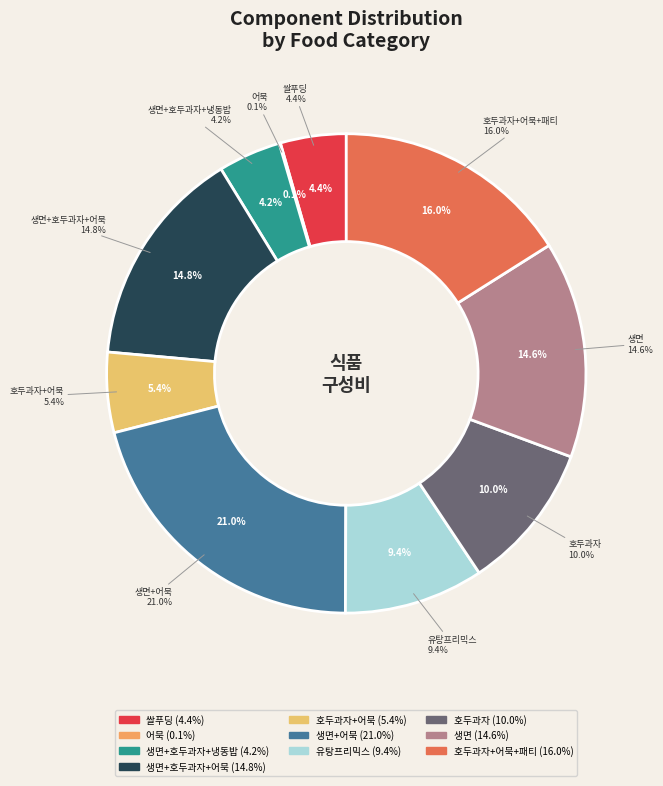

Which category has the smallest portion of the pie?

어묵